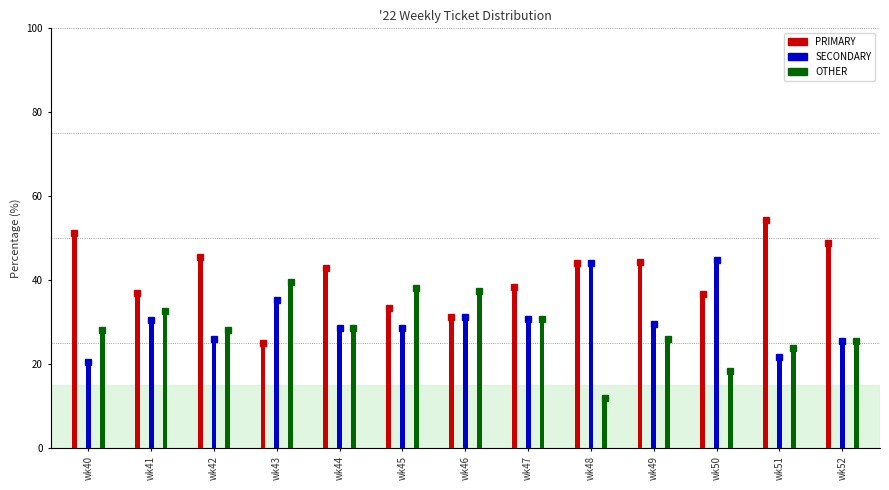

What is the difference between the maximum and minimum values in the OTHER series?

27.6